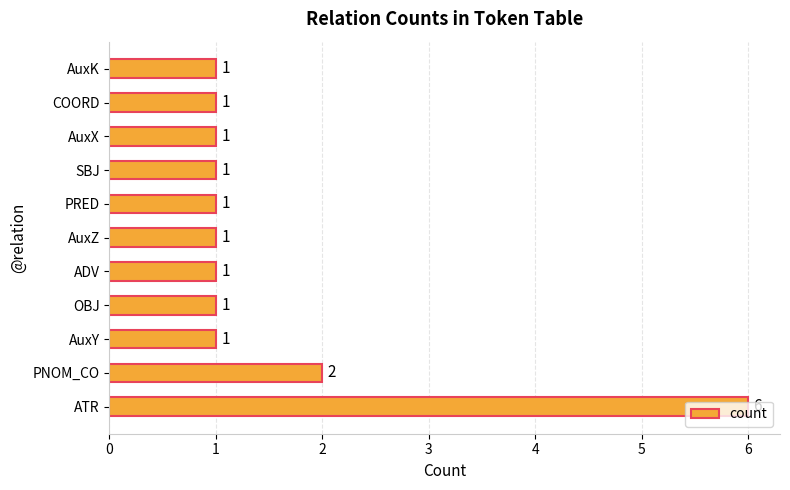

How many bars are there in total?

11